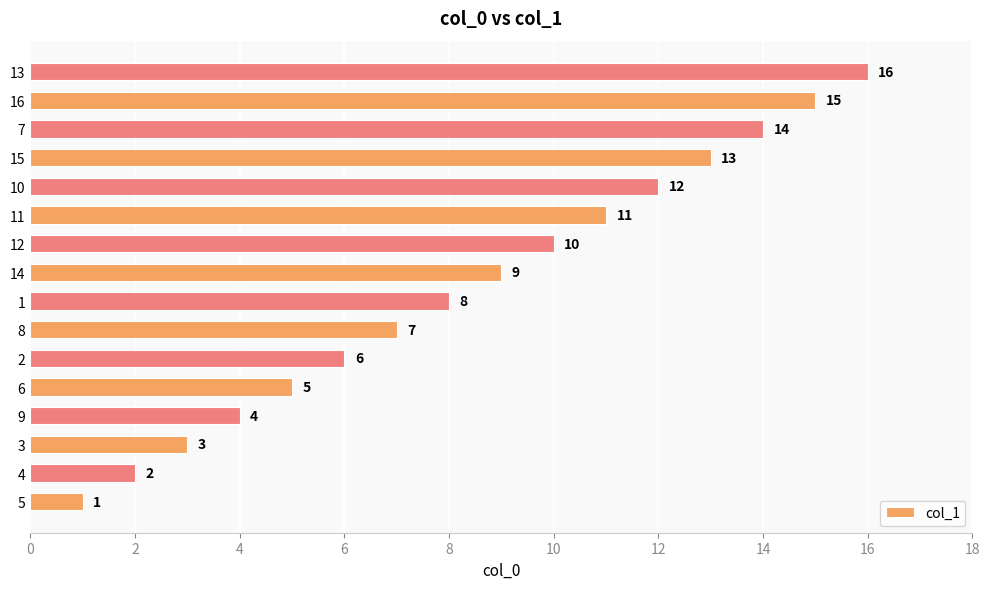

What is the sum of all values?

136